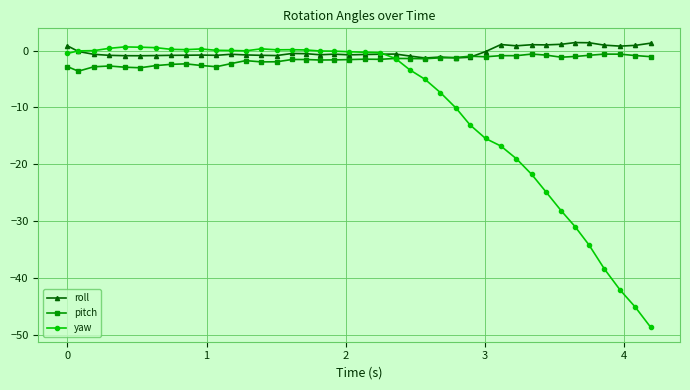

Which series has the widest spread of values?

yaw